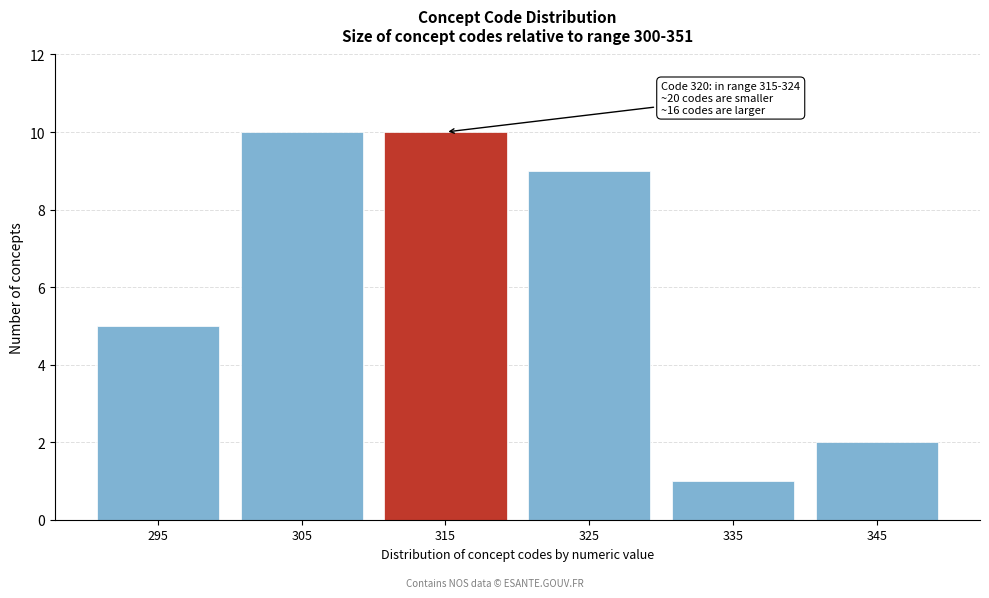

Reading left to right, list all the values displayed in this chart.

295=5	305=10	315=10	325=9	335=1	345=2